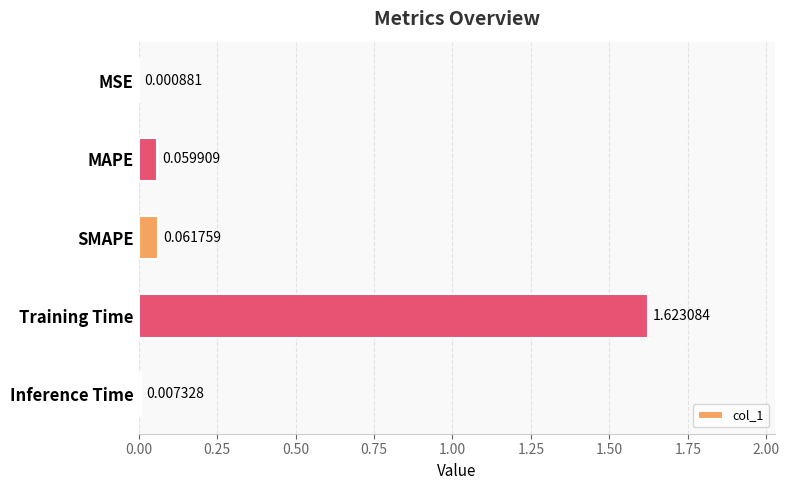

Between Inference Time and MSE, which is larger?

Inference Time